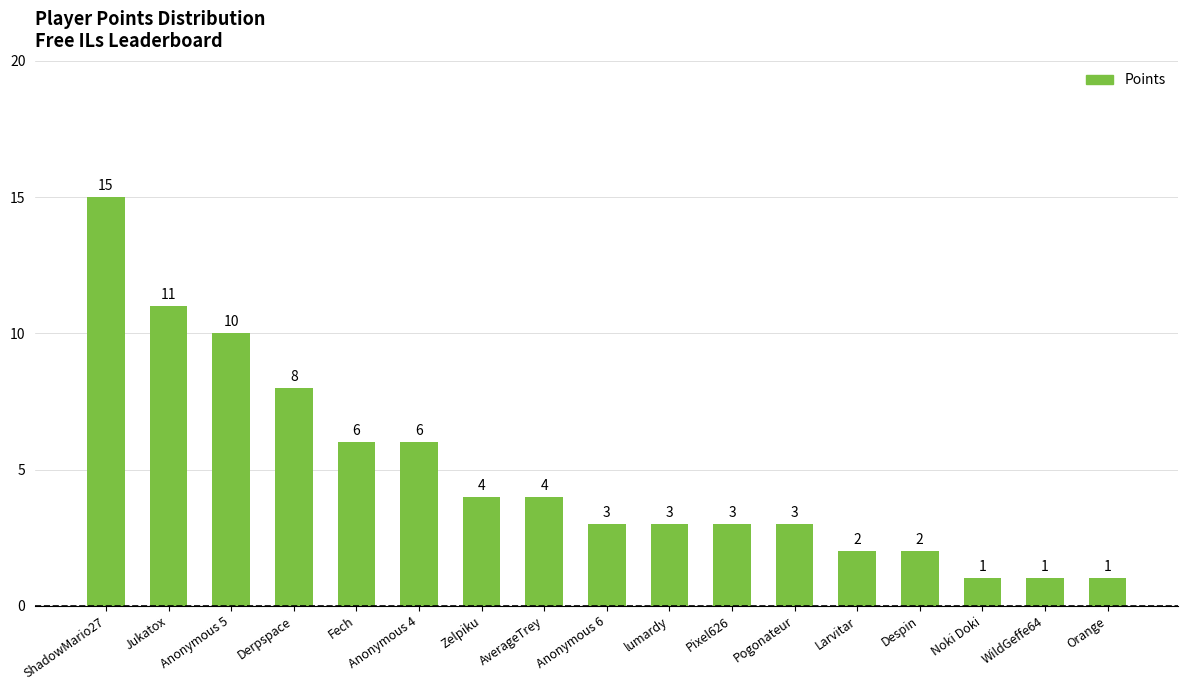

Reading left to right, transcribe all the data shown in this chart.

15	11	10	8	6	6	4	4	3	3	3	3	2	2	1	1	1